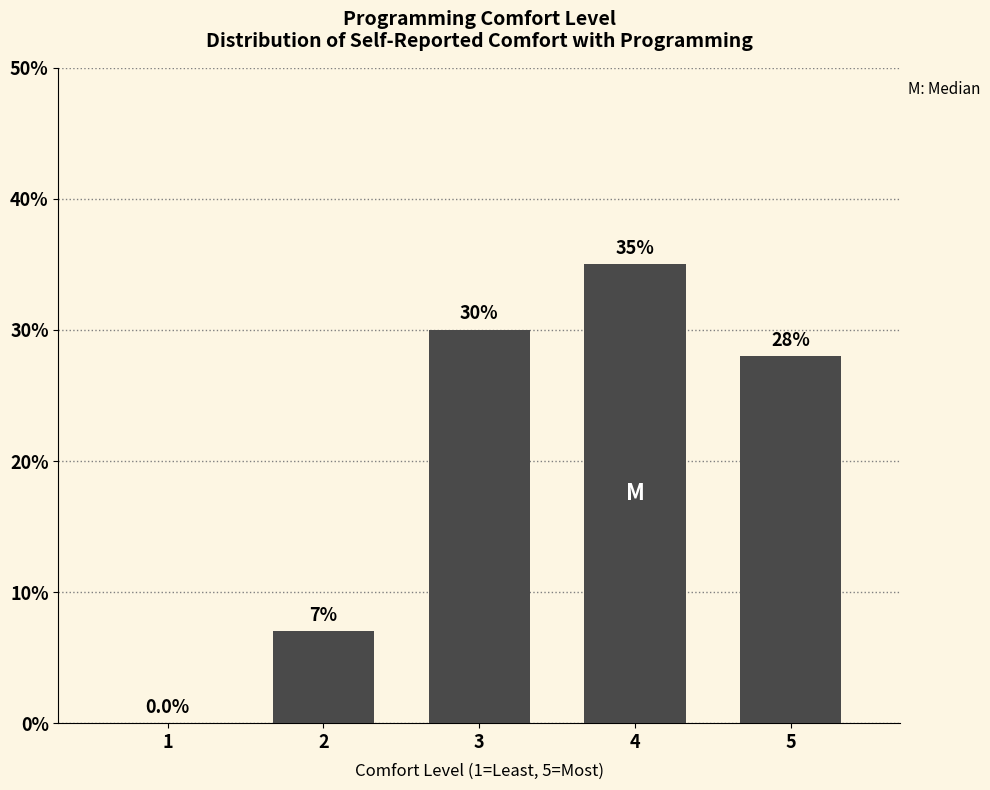

Reading left to right, transcribe all the data shown in this chart.

1=0.0	2=7.0	3=30.0	4=35.0	5=28.0